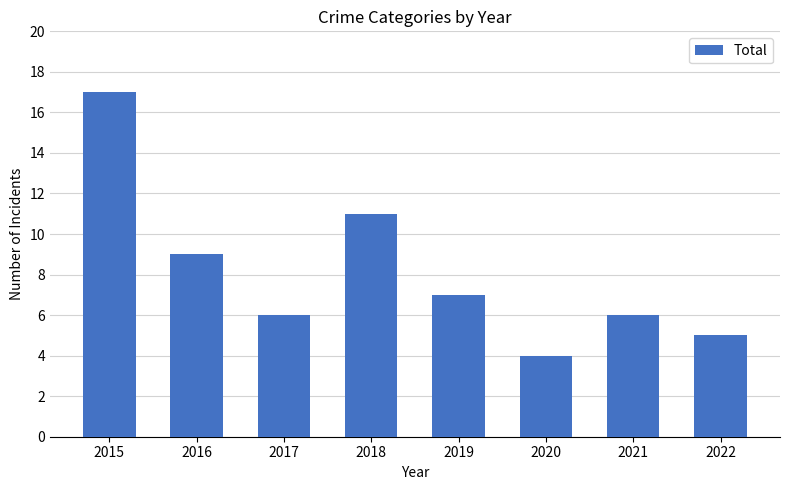

Read the value at 2016.

9